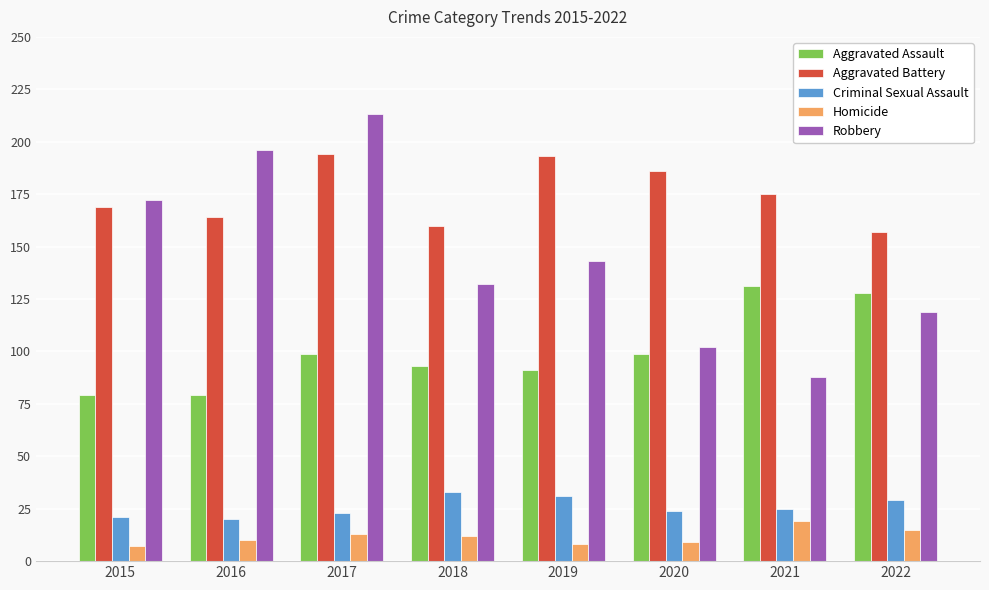

Read the Aggravated Battery value at 2019, to the nearest 10.

190